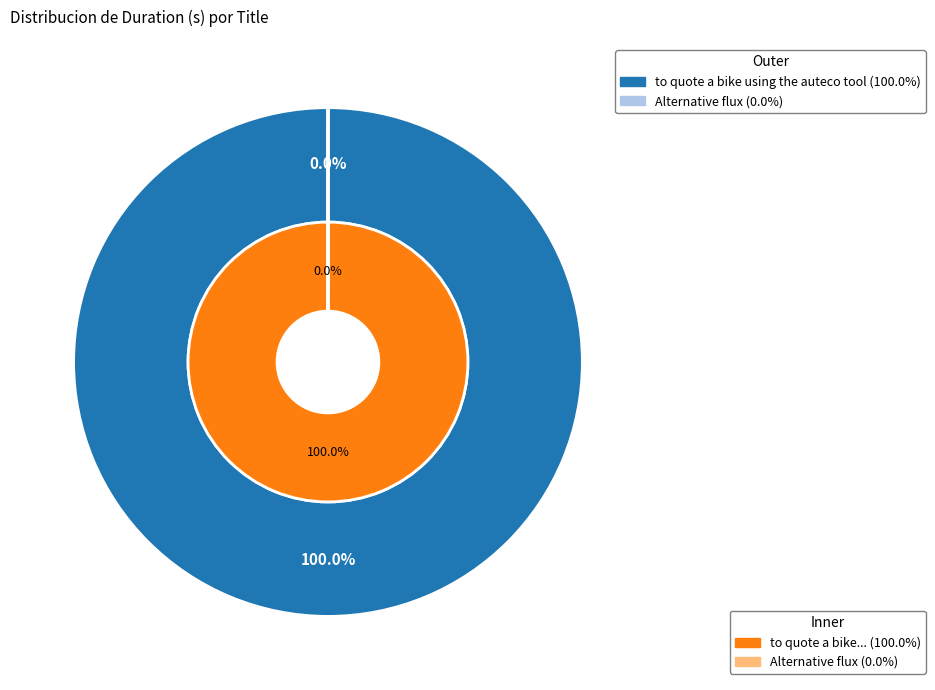

To the nearest percent, what is the difference between the largest and smallest slice percentages?

100%